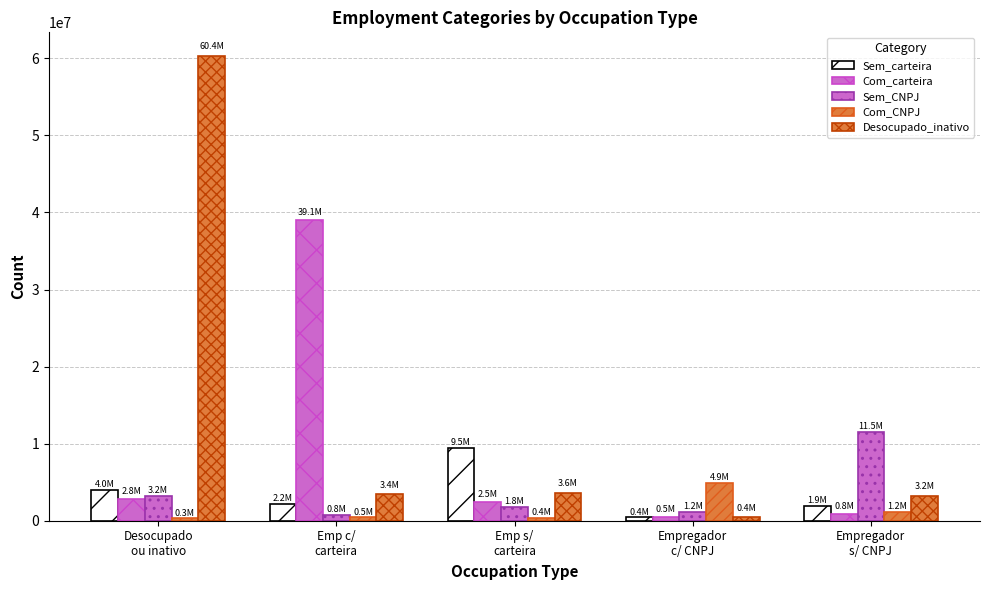

True or false: Com_carteira has a value of 39080740.9 at Emp c/
carteira.

True